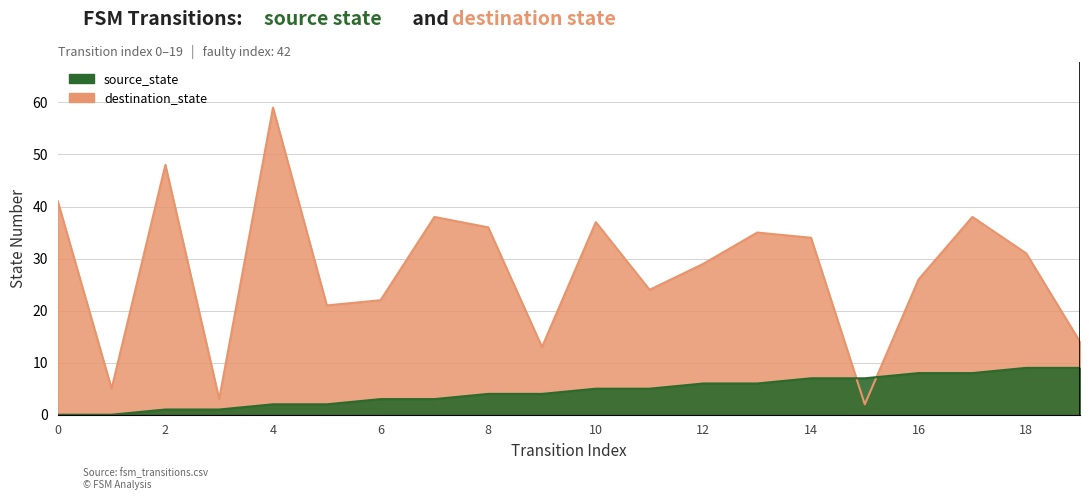

What is the value of the source_state point at the 6th from the left?

2